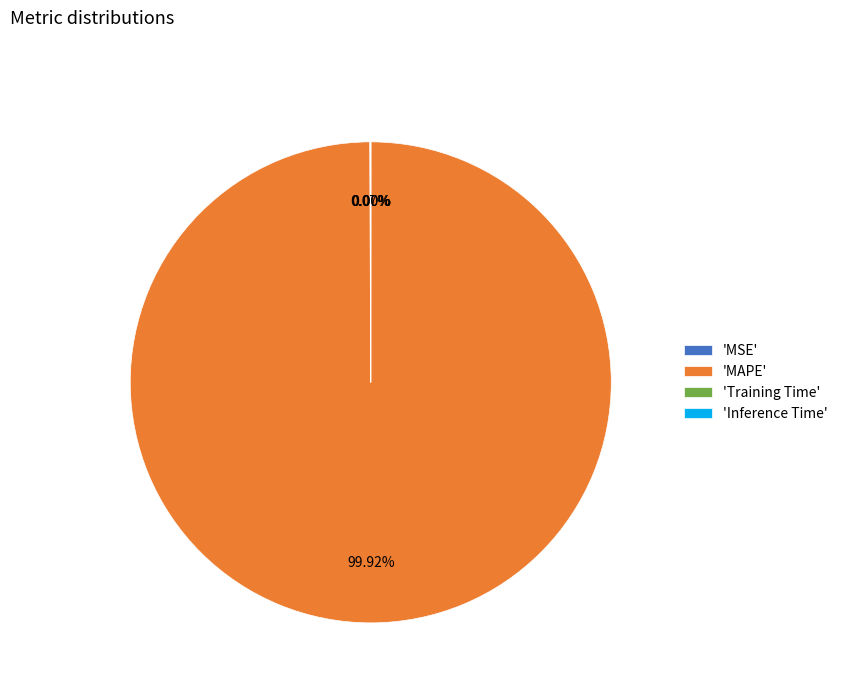

Does any single category account for the majority?

Yes